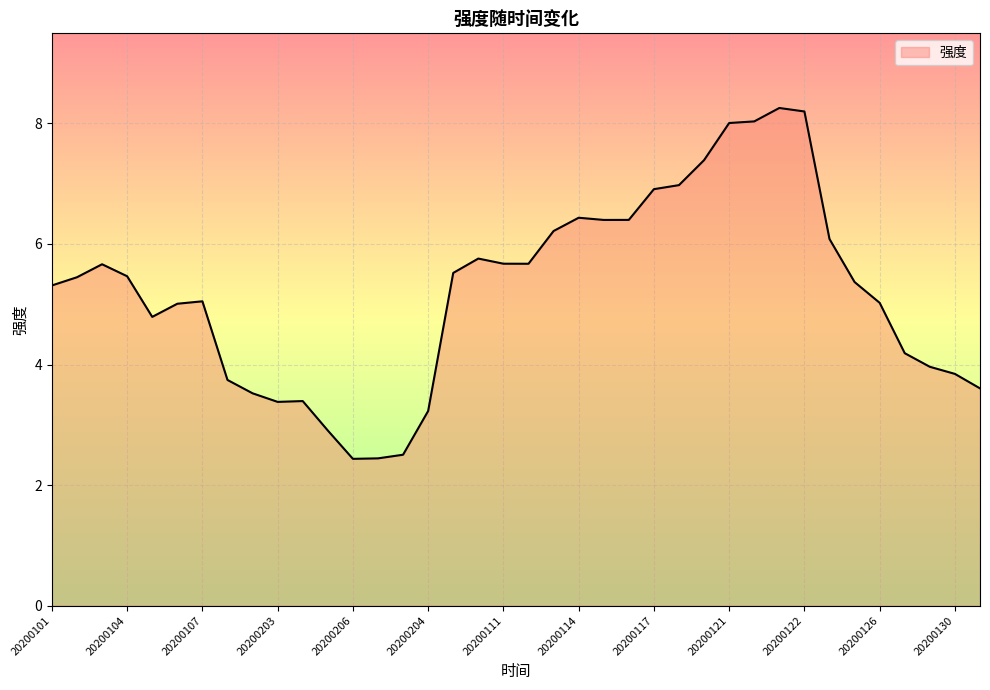

What is the maximum value shown in the chart?

8.3